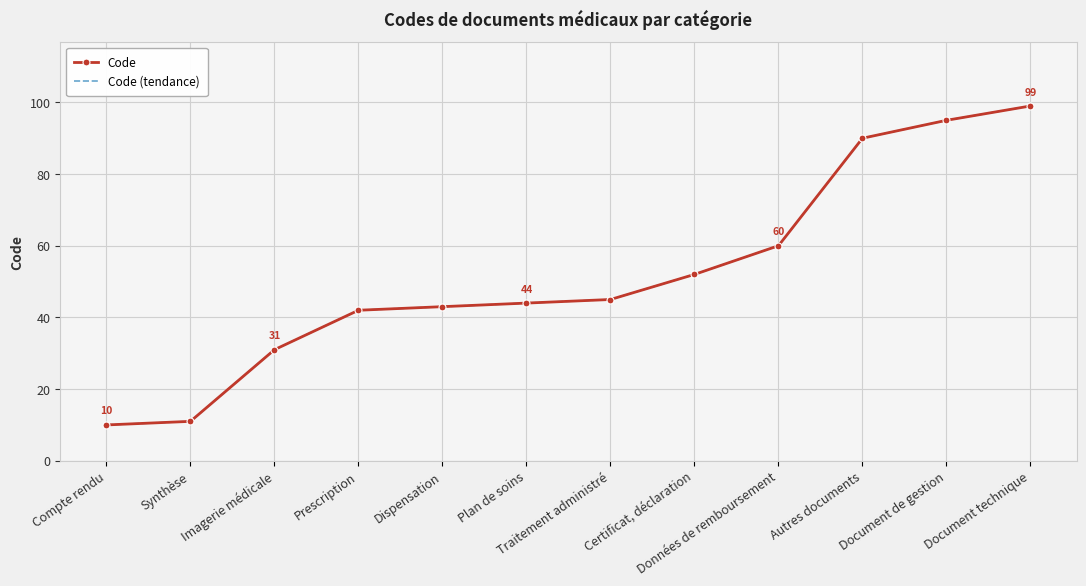

Reading left to right, what are all the values shown in this chart?

Code: 10	11	31	42	43	44	45	52	60	90	95	99
Code (tendance): 10	11	31	42	43	44	45	52	60	90	95	99